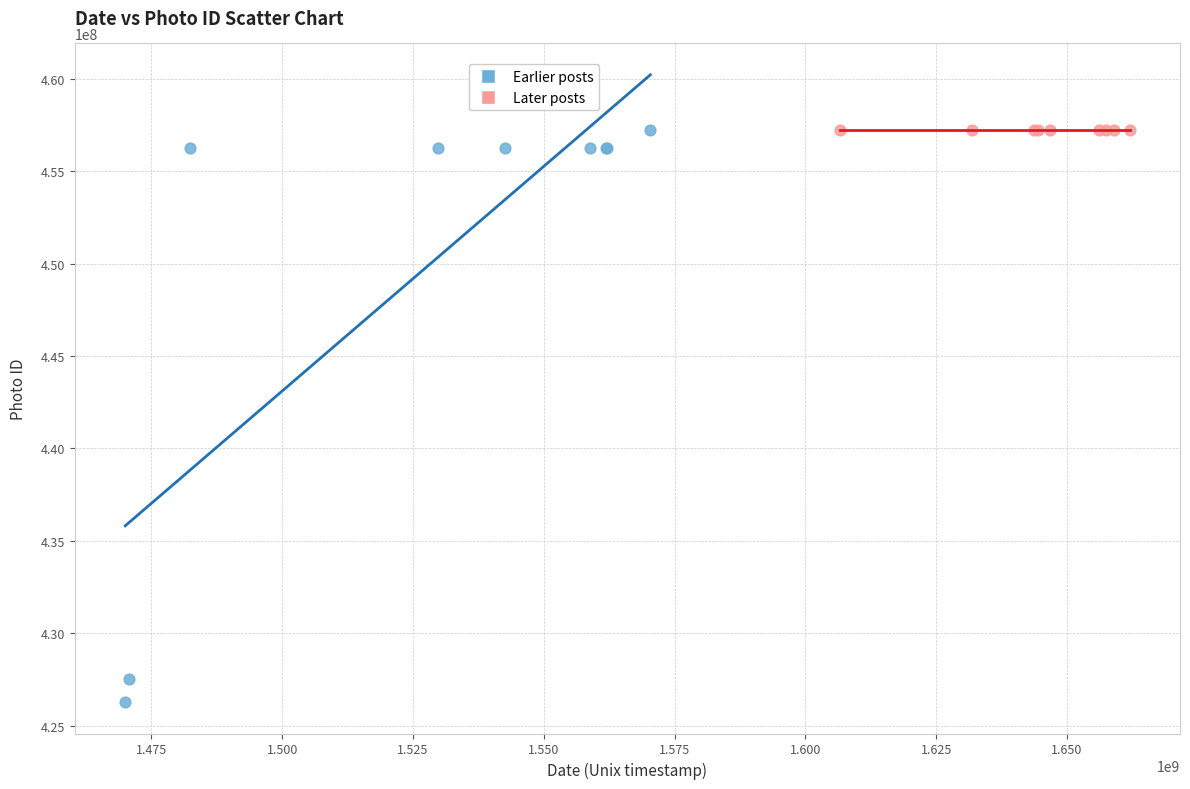

What are all the series names shown in the legend?

Earlier posts, Later posts